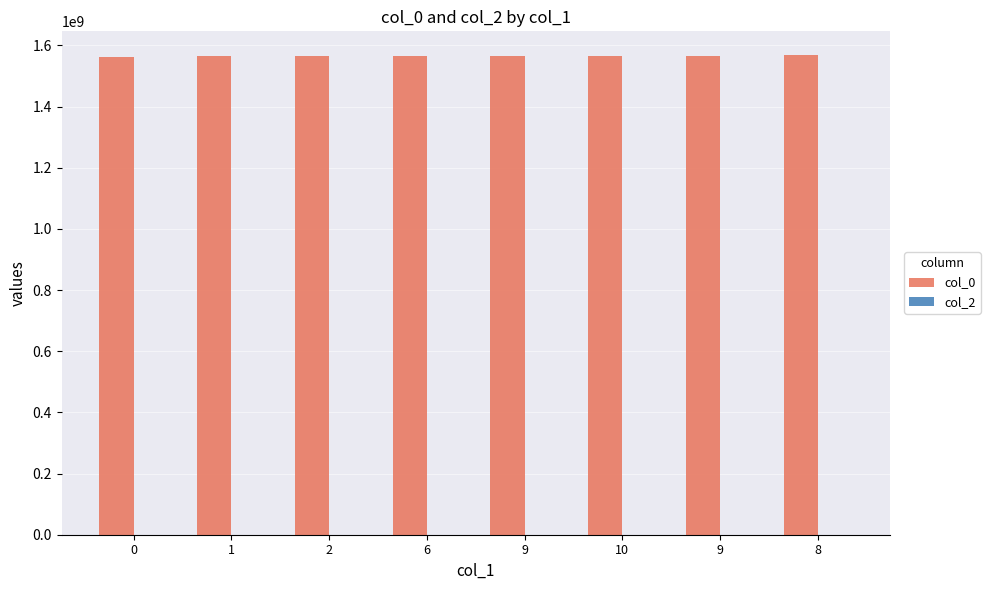

Between 9 and 9, which is larger?

9